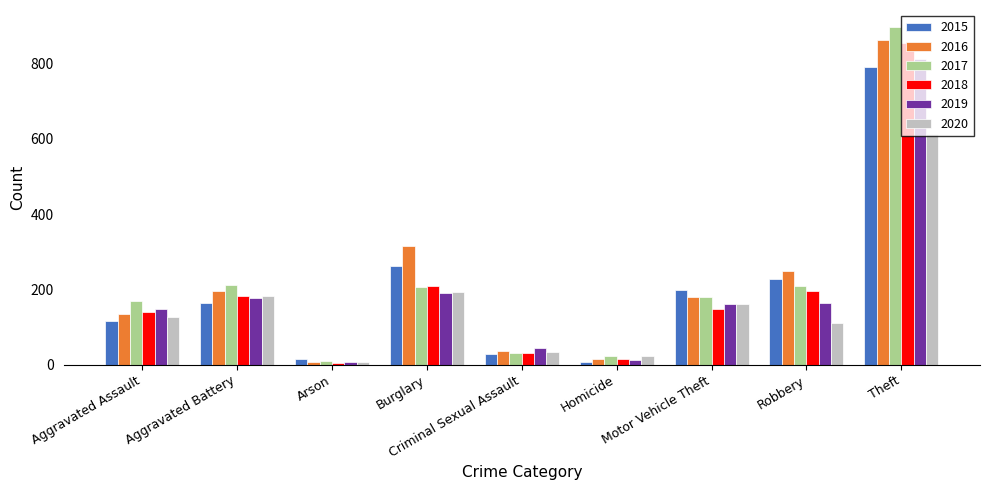

What is the greatest value displayed?

898